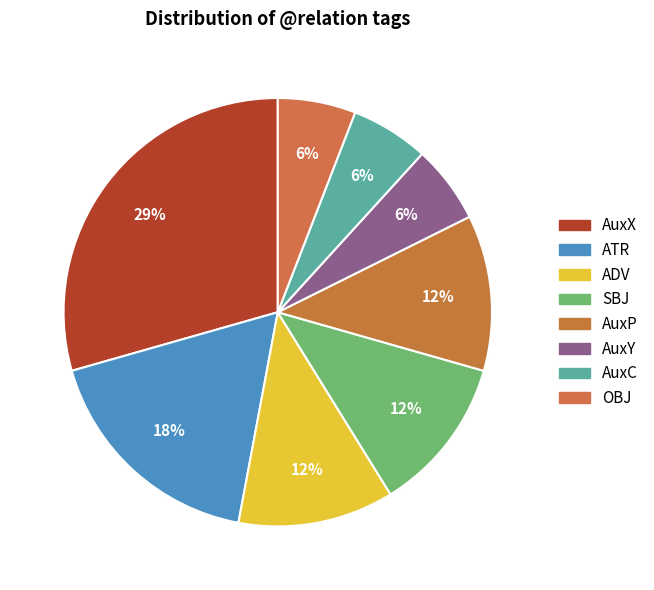

To the nearest percent, what is the combined percentage of ATR and AuxX?

47%